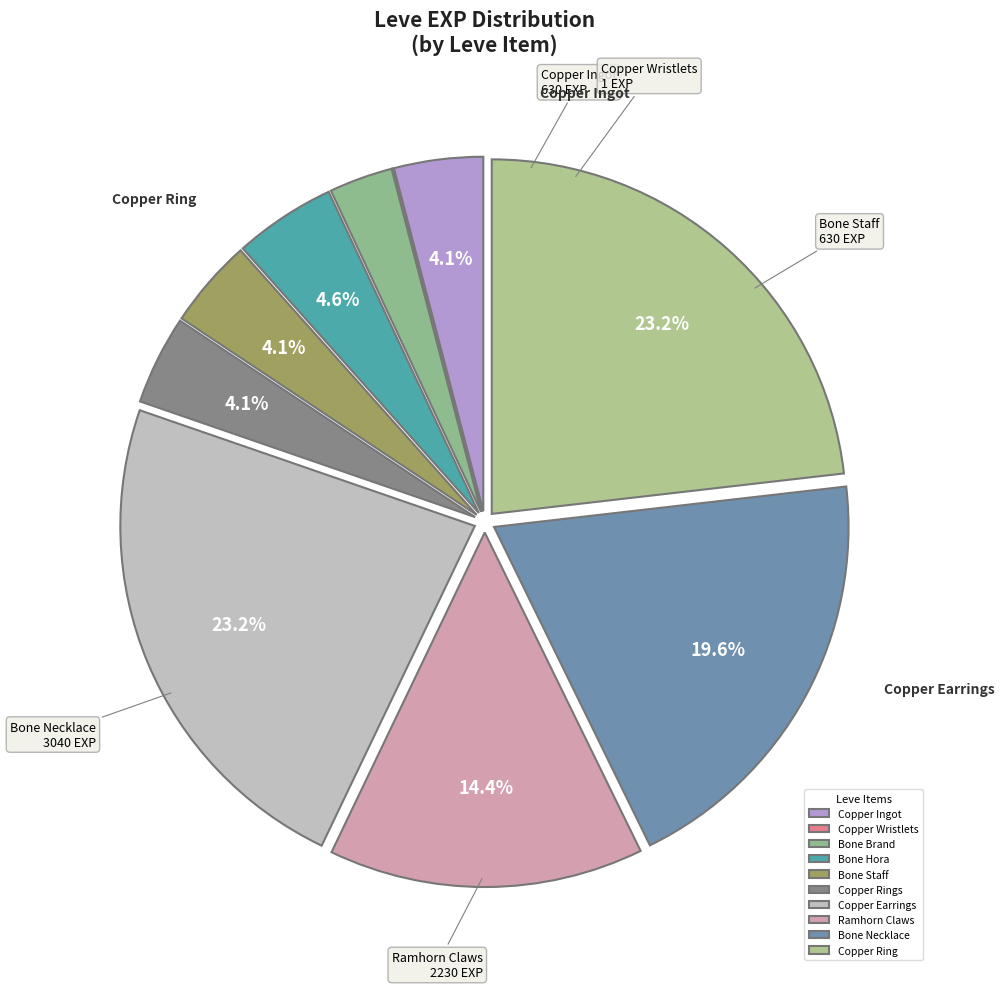

To the nearest percent, what is the combined percentage of Bone Hora and Copper Wristlets?

5%